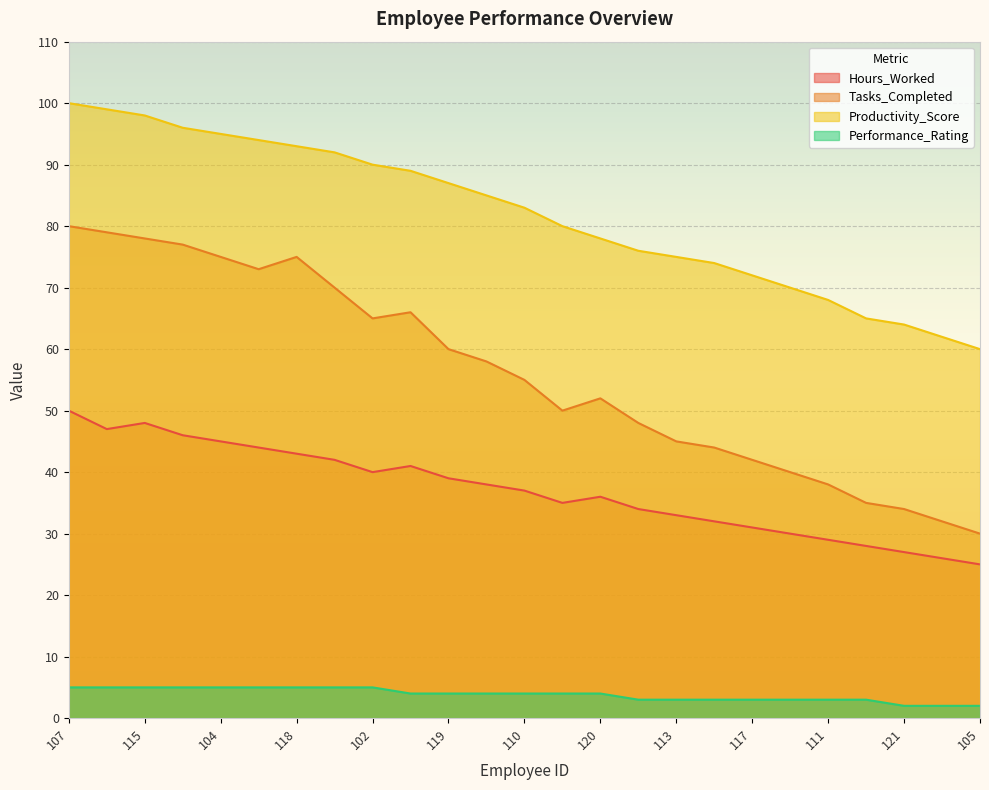

Rank the series at 122 from lowest to highest value.

Performance_Rating, Hours_Worked, Tasks_Completed, Productivity_Score